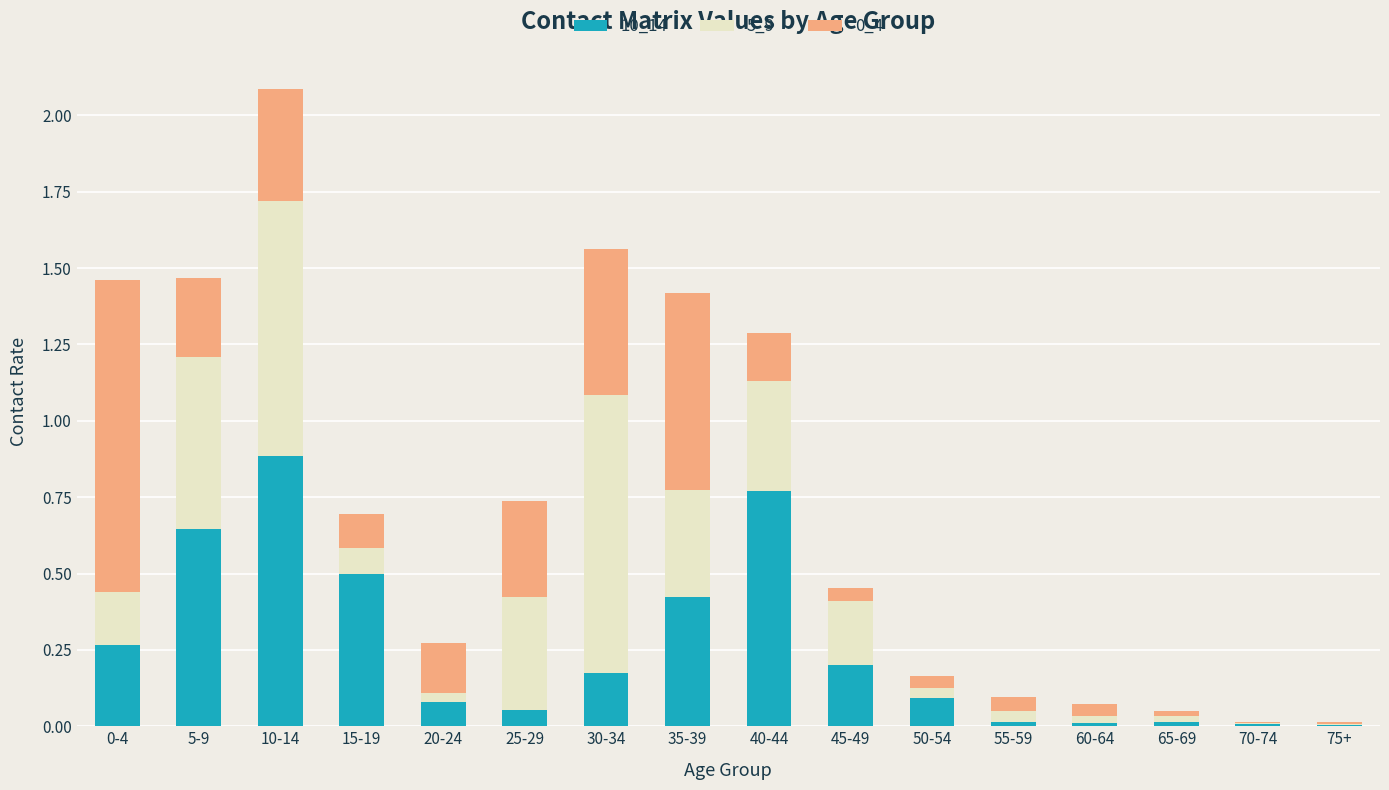

True or false: 10_14 has a value of 0.1 at 45-49.

False